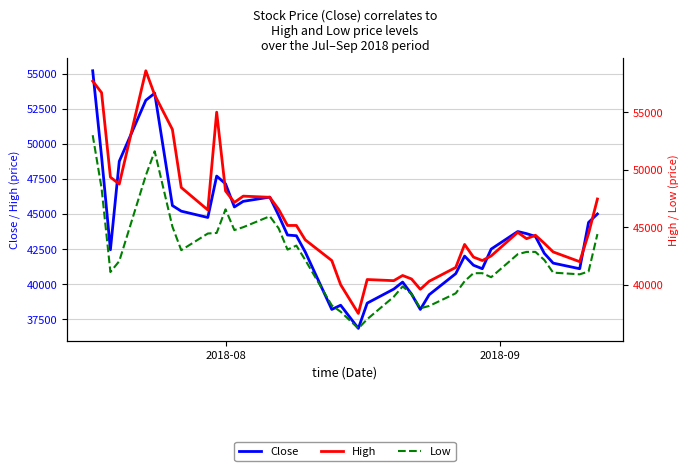

True or false: Low has more than 1 interior local peaks.

True